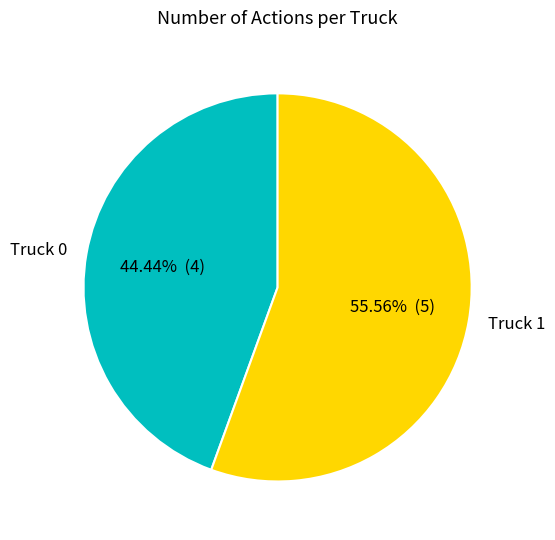

To the nearest percent, what portion does Truck 1 represent?

56%